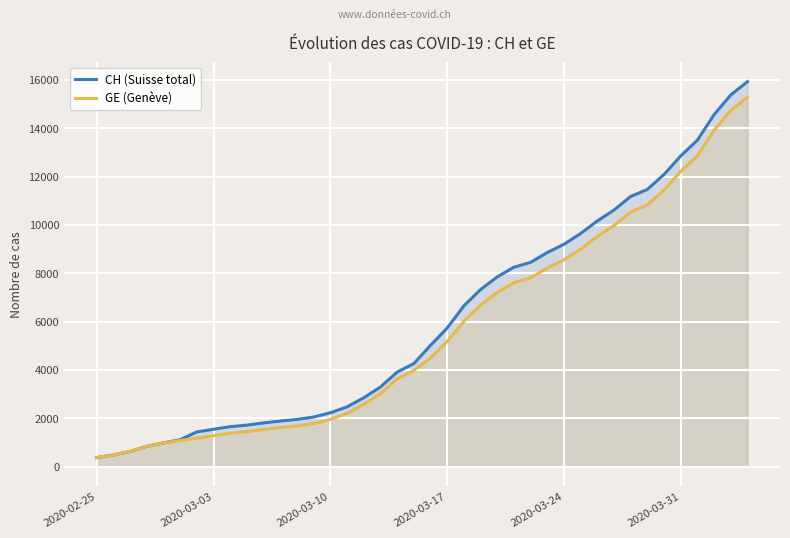

True or false: GE (Genève) and CH (Suisse total) cross at least once.

False